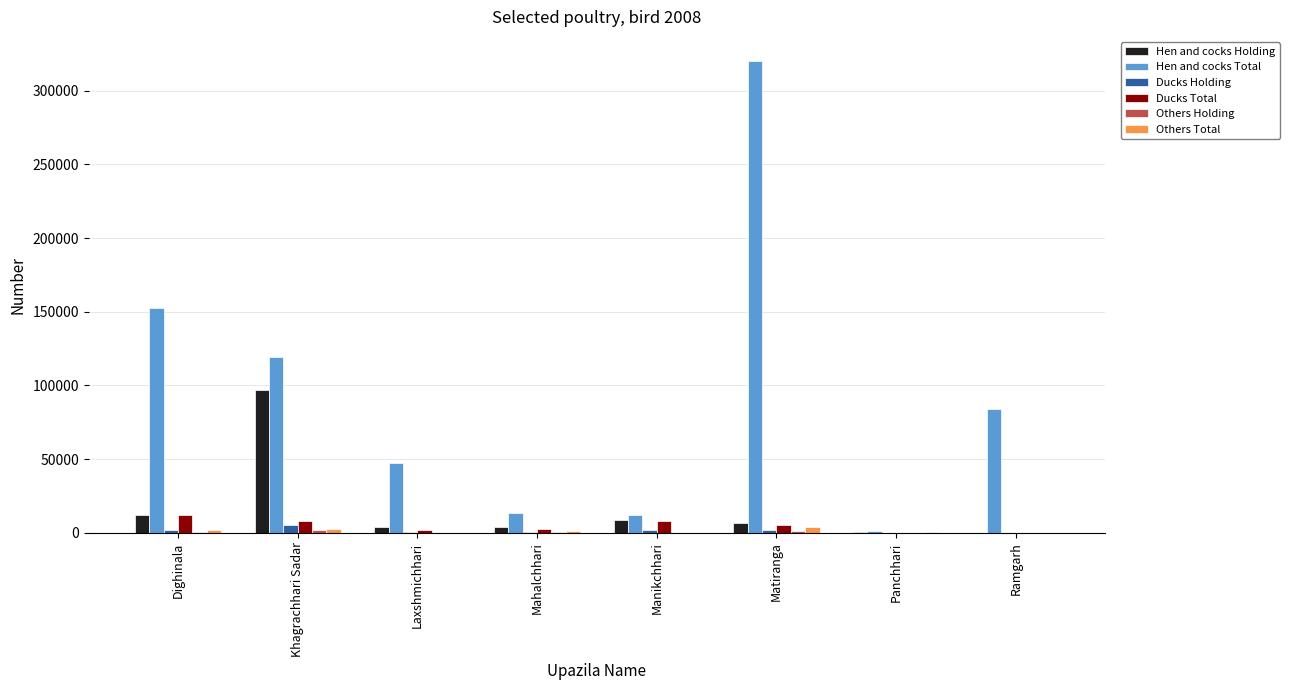

At which label is Hen and cocks Total closest to 160741?

Dighinala